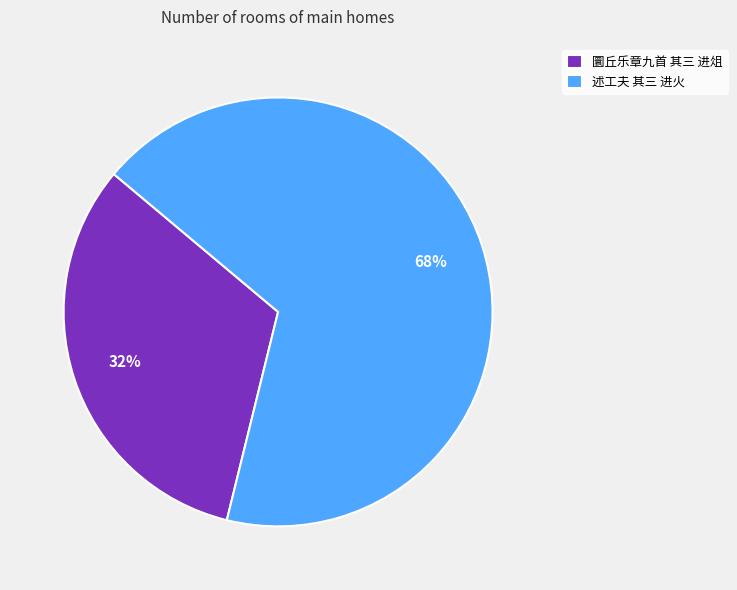

Count the number of slices in the pie.

2